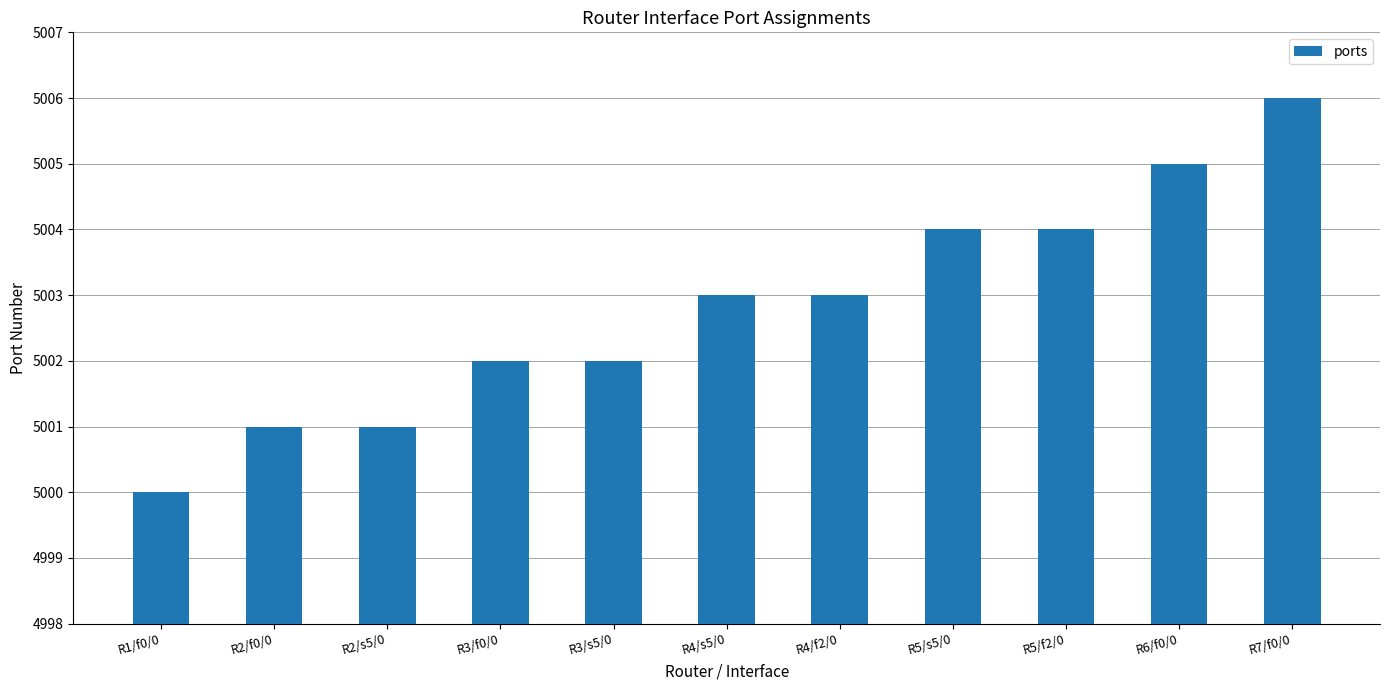

What is the difference between the maximum and minimum values?

6